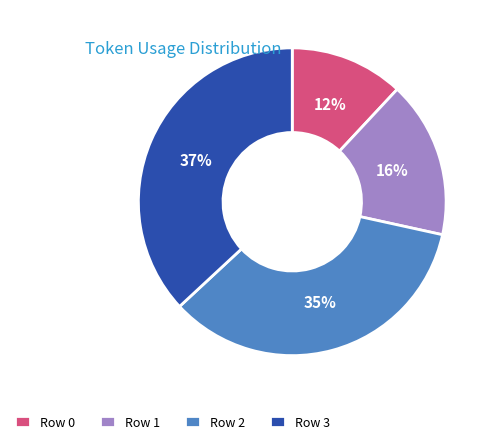

The Row 3 slice represents 31% of the pie. True or false?

False